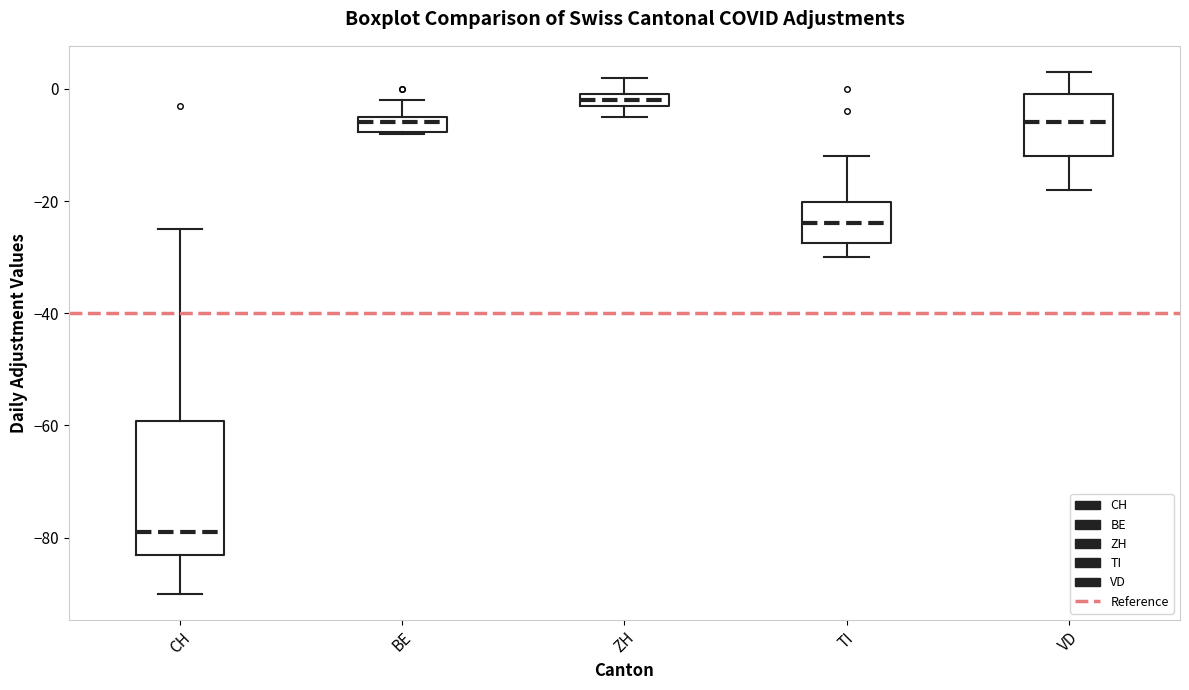

Which box is the tallest, from its lower edge to its upper edge?

CH